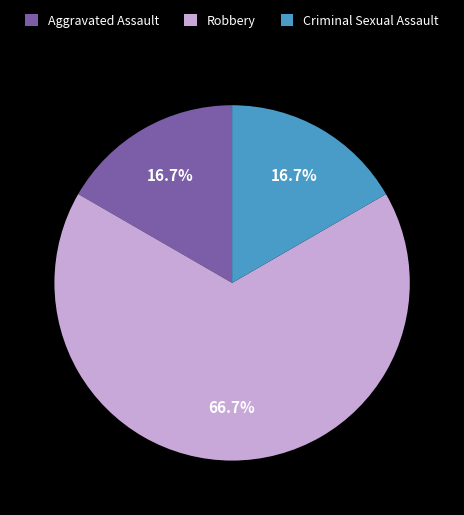

Is there any slice that represents more than half of the pie?

Yes